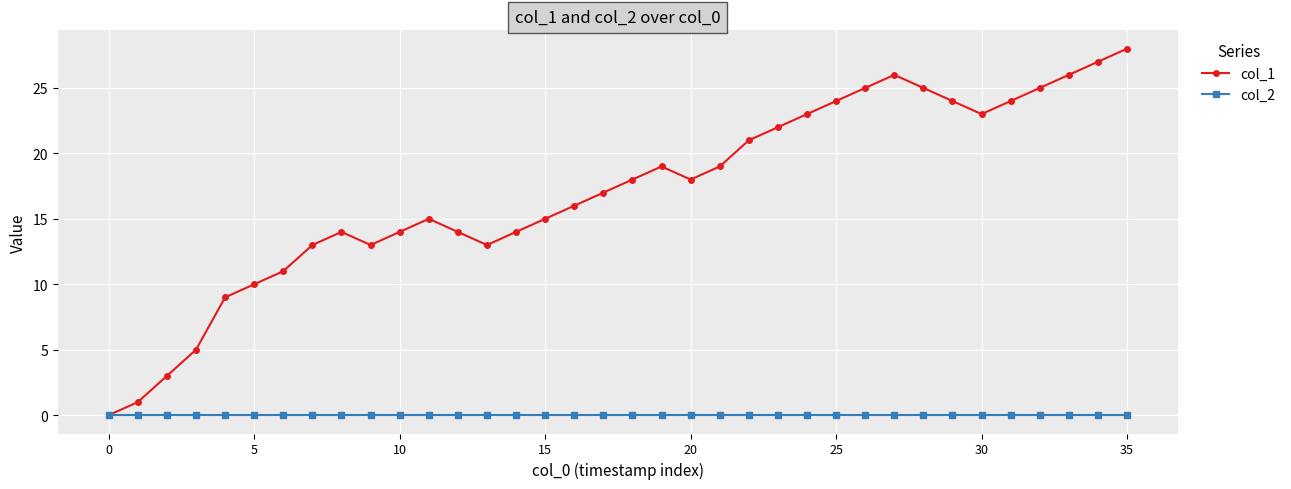

Reading right to left, extract all data points from this chart.

col_1: 28	27	26	25	24	23	24	25	26	25	24	23	22	21	19	18	19	18	17	16	15	14	13	14	15	14	13	14	13	11	10	9	5	3	1	0
col_2: 0	0	0	0	0	0	0	0	0	0	0	0	0	0	0	0	0	0	0	0	0	0	0	0	0	0	0	0	0	0	0	0	0	0	0	0